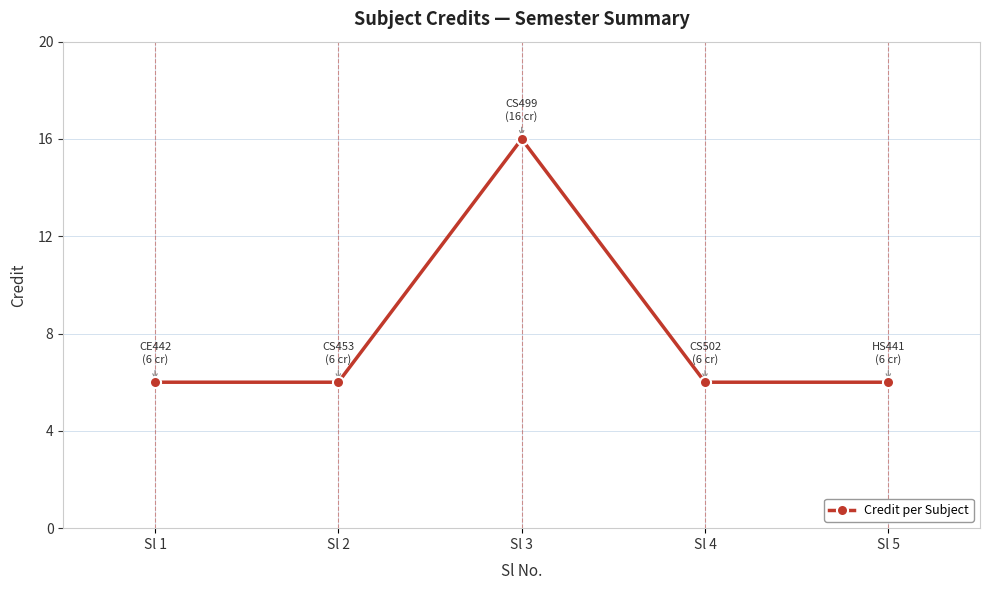

What is the average value?

8